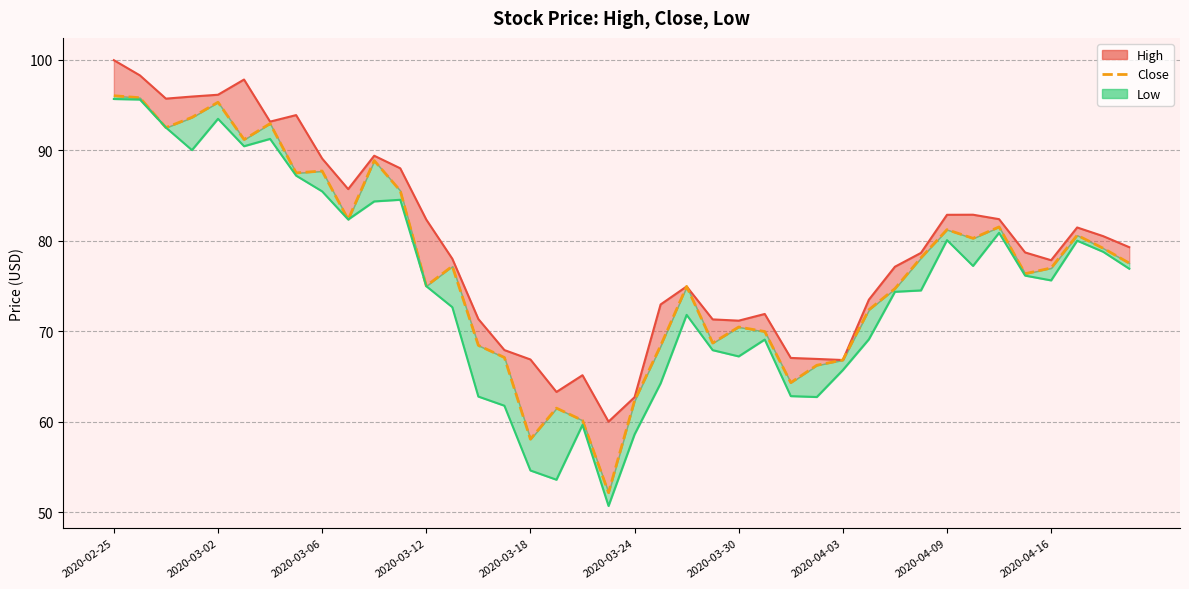

What is the smallest value displayed?

52.1